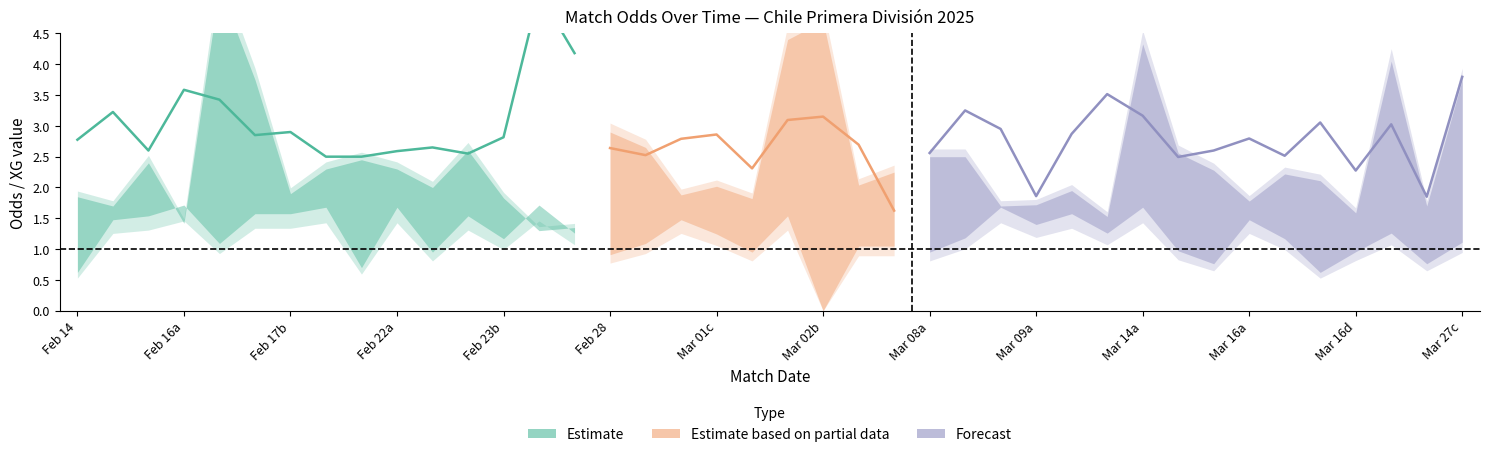

True or false: Odd_A_FT and XG_Total_Pre cross at least once.

True